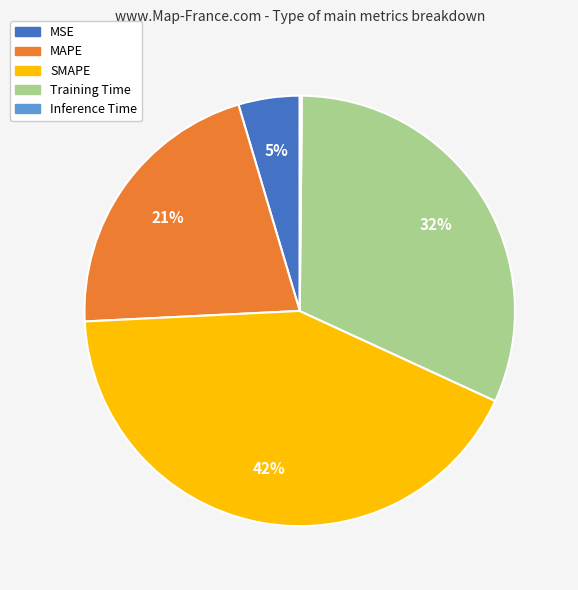

What is the ratio of the value at MAPE to the value at SMAPE?

0.5